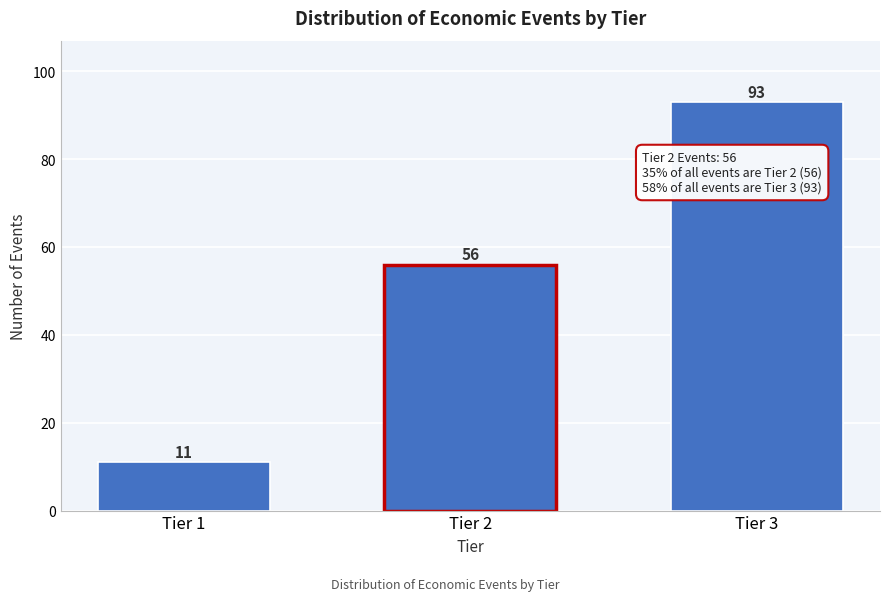

Reading left to right, extract all data points from this chart.

Tier 1=11	Tier 2=56	Tier 3=93